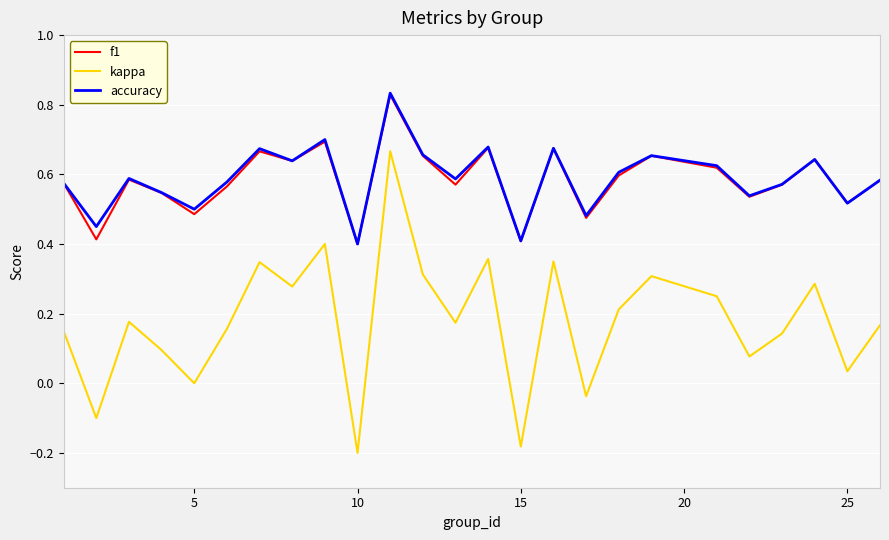

What are all the series names shown in the legend?

f1, kappa, accuracy